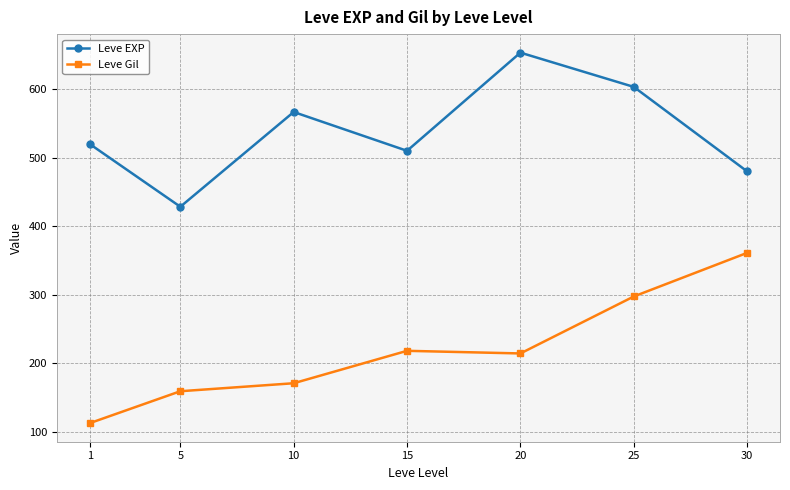

What is the spread (max minus min) of values at 25?

306.0